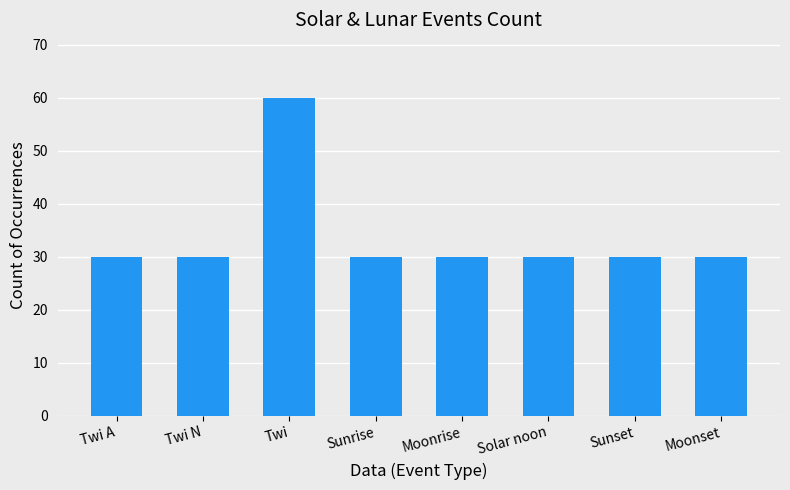

What is the average value?

34